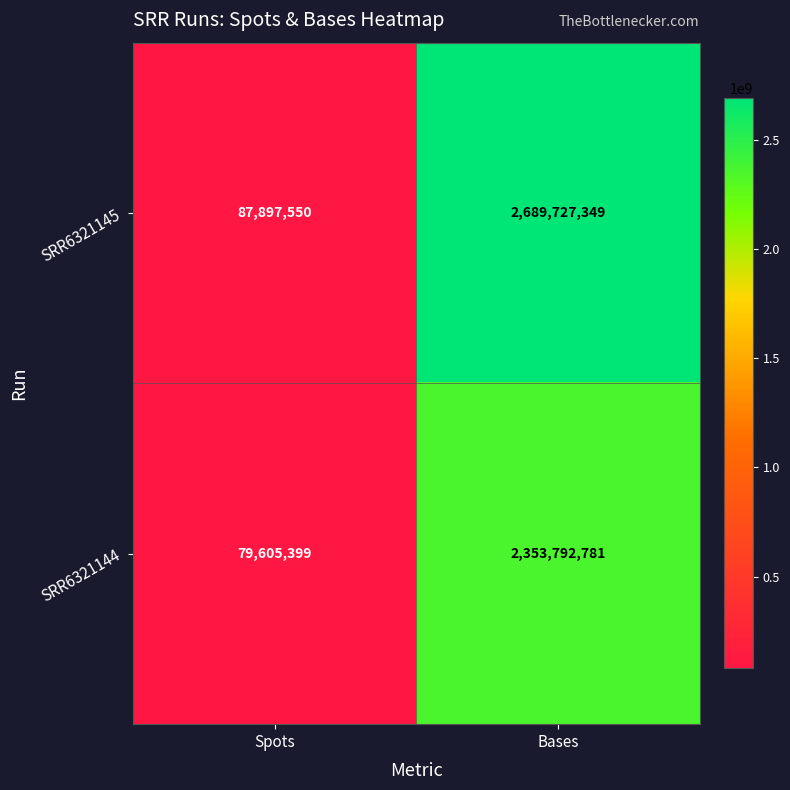

What is the difference between the maximum and minimum values in the SRR6321145 series?

2601829799